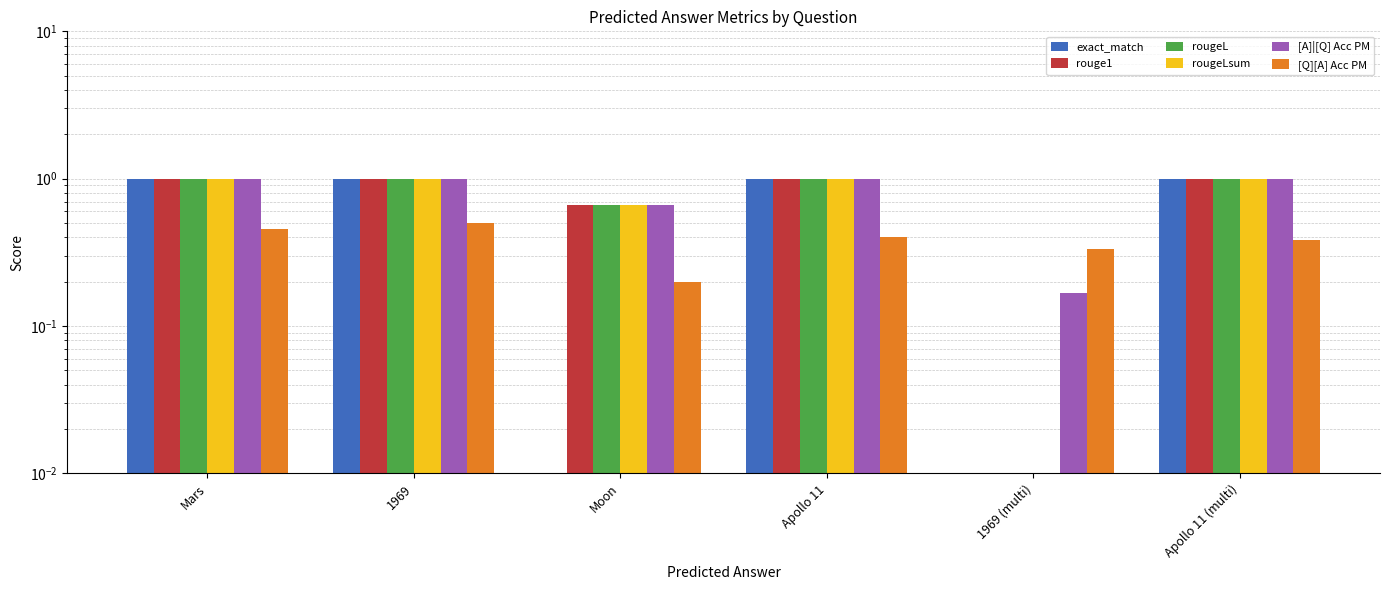

Is the value of [A]|[Q] Acc PM at Apollo 11 greater than the value of rouge1 at Apollo 11?

No